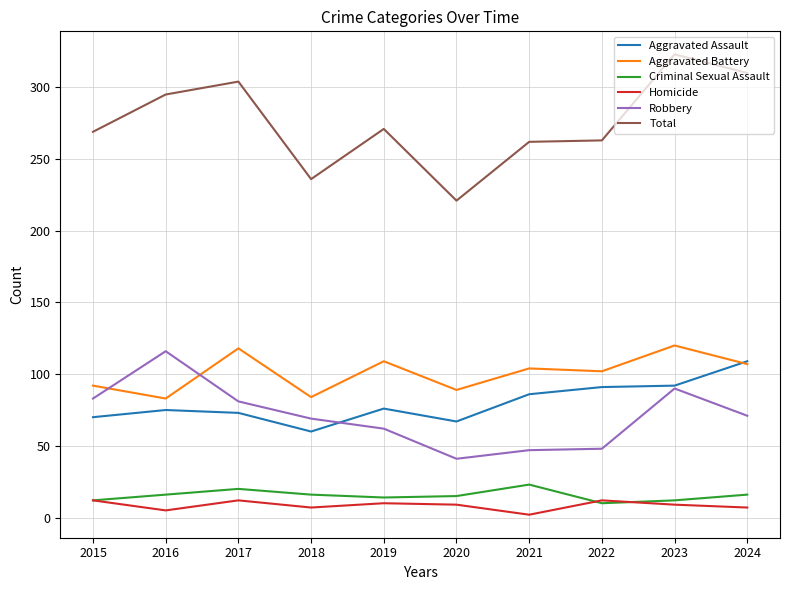

Which category has the lowest value across all series?

2021